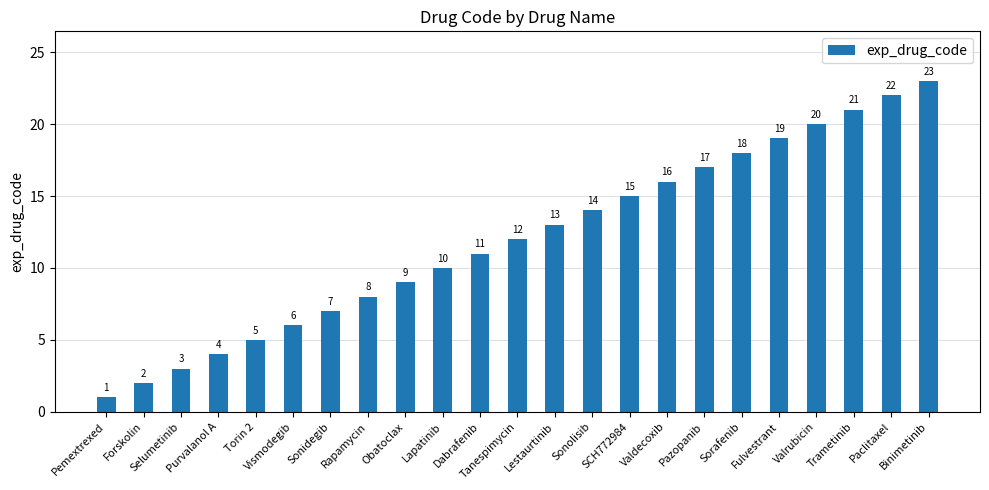

What is the average value?

12